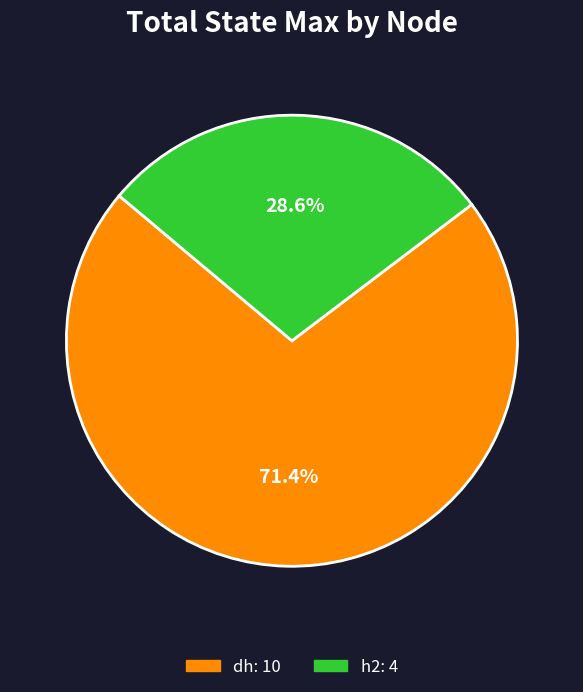

Is there any slice that represents more than half of the pie?

Yes